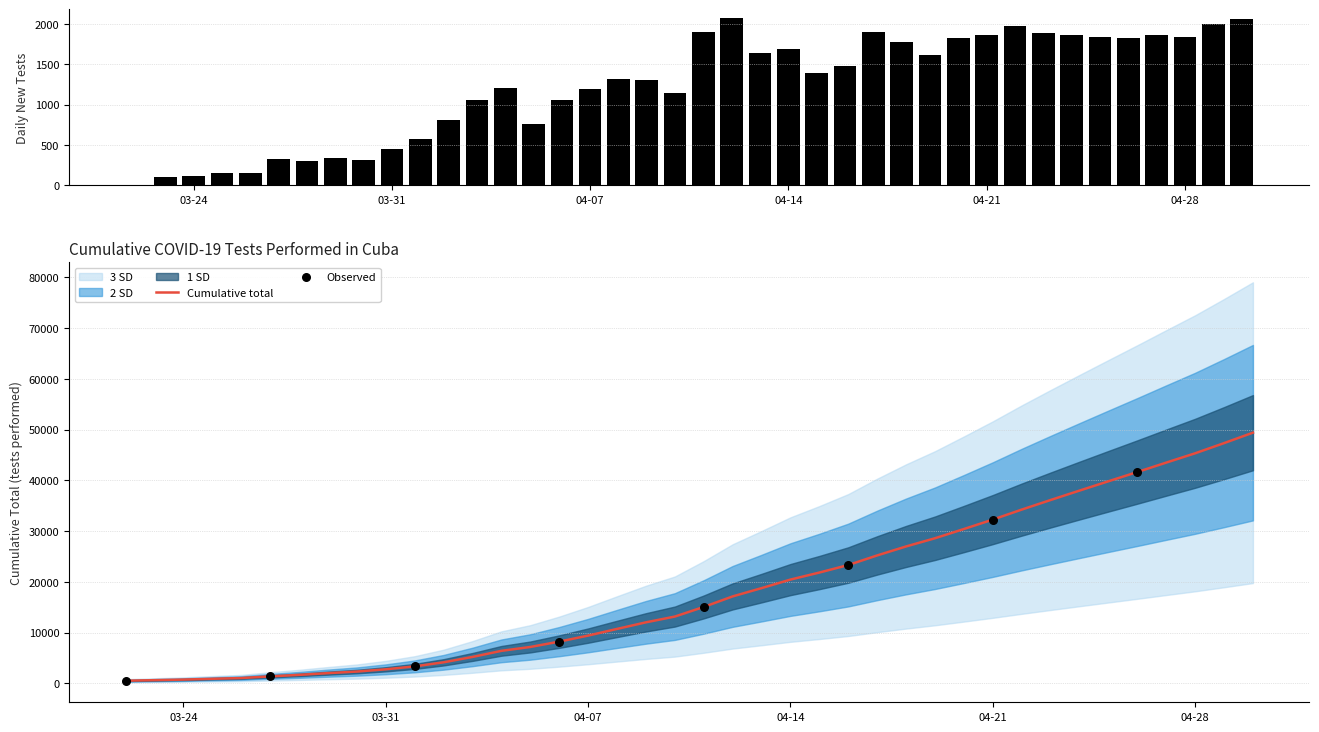

What is the change in value from 2020-03-25 to 2020-04-08?

+9832